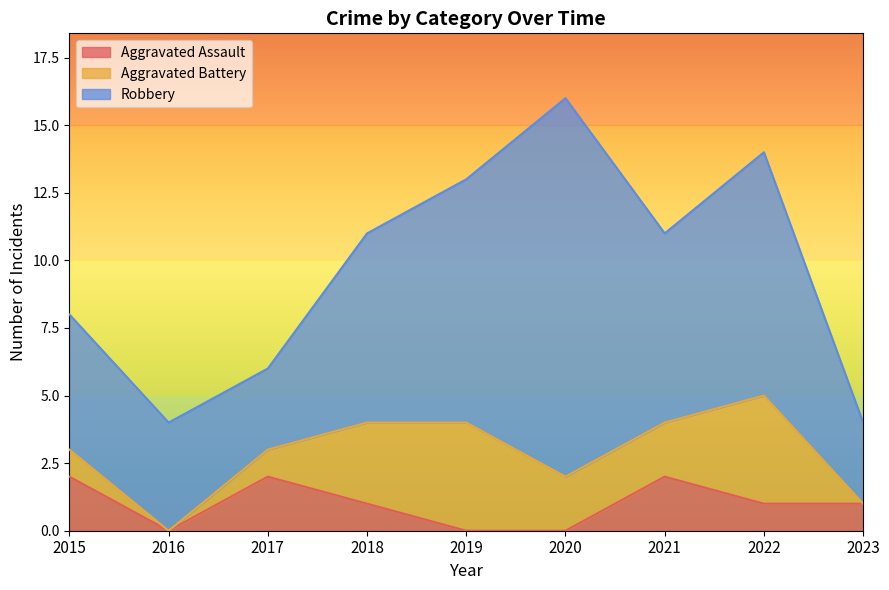

Does the chart have visible grid lines?

No